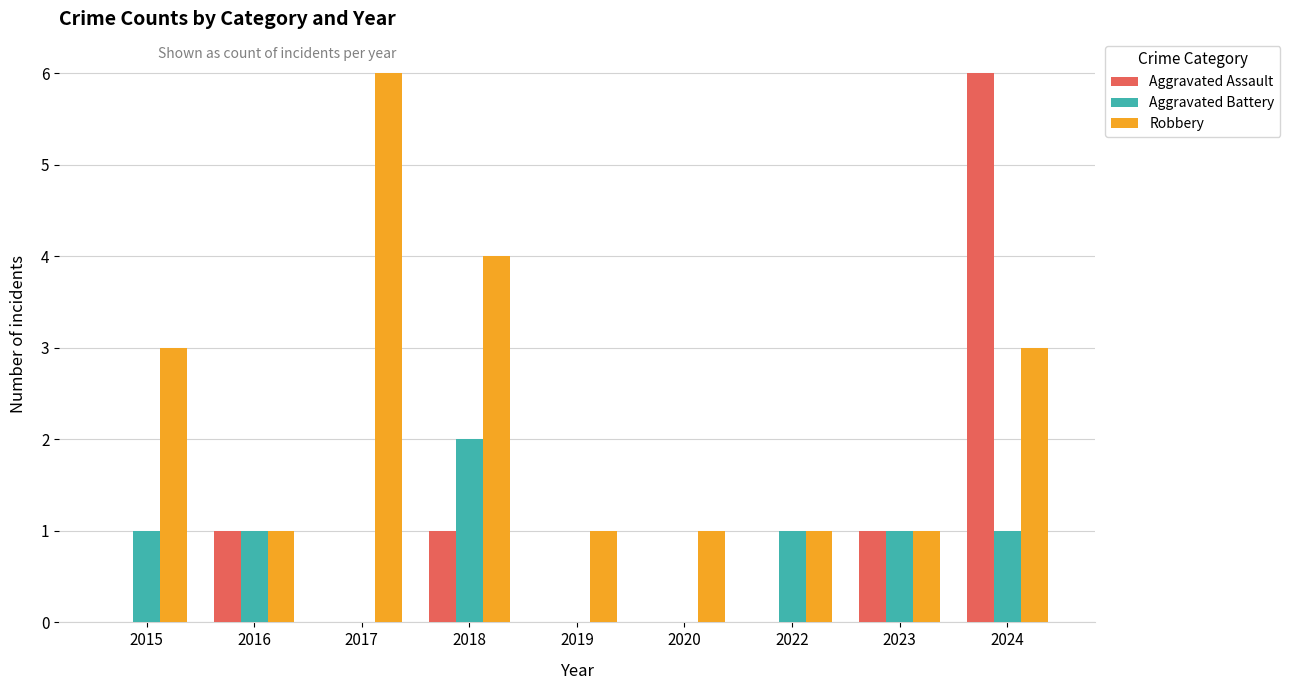

The Aggravated Assault series shows 0 at 2022. True or false?

True